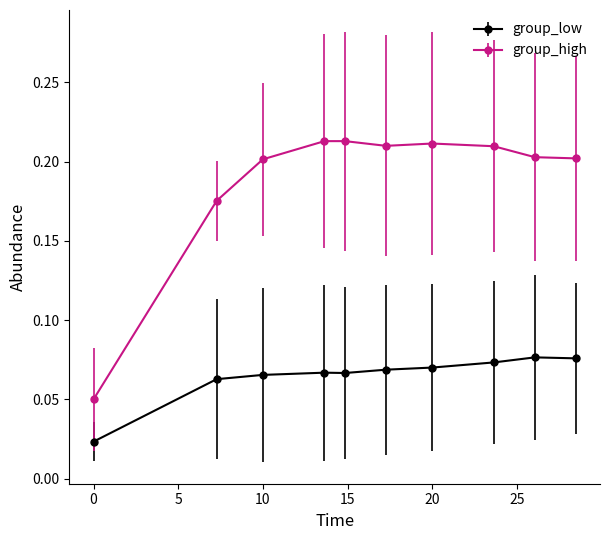

List the series in order of their peak value, highest first.

group_high, group_low